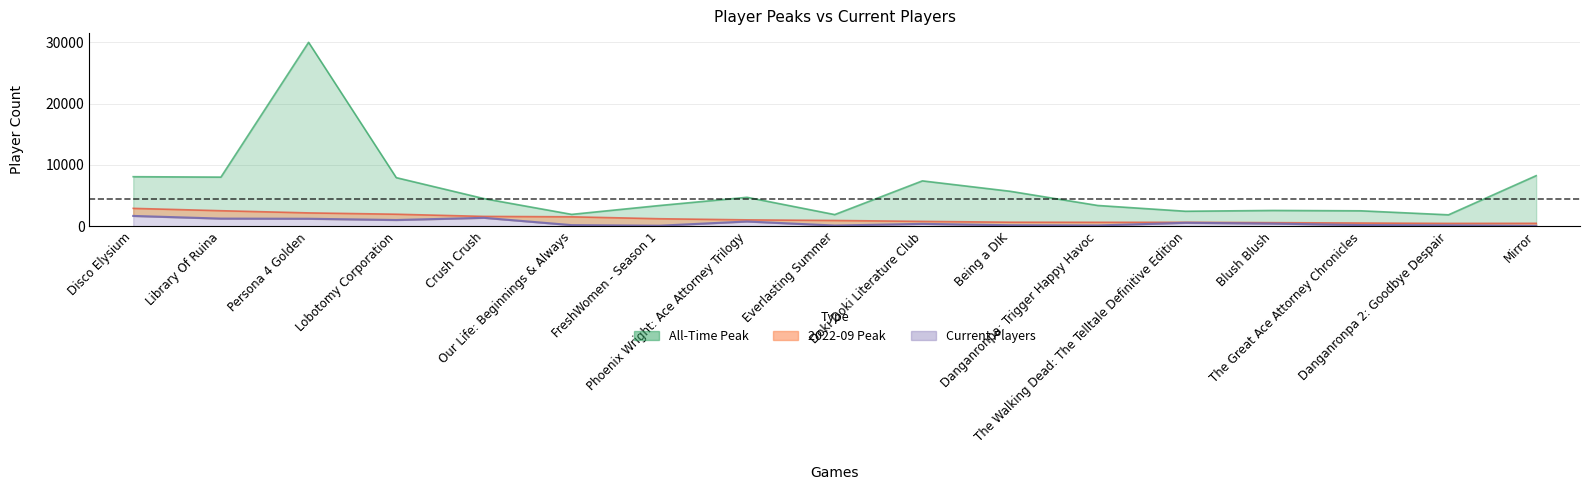

How many series are shown in this chart?

3